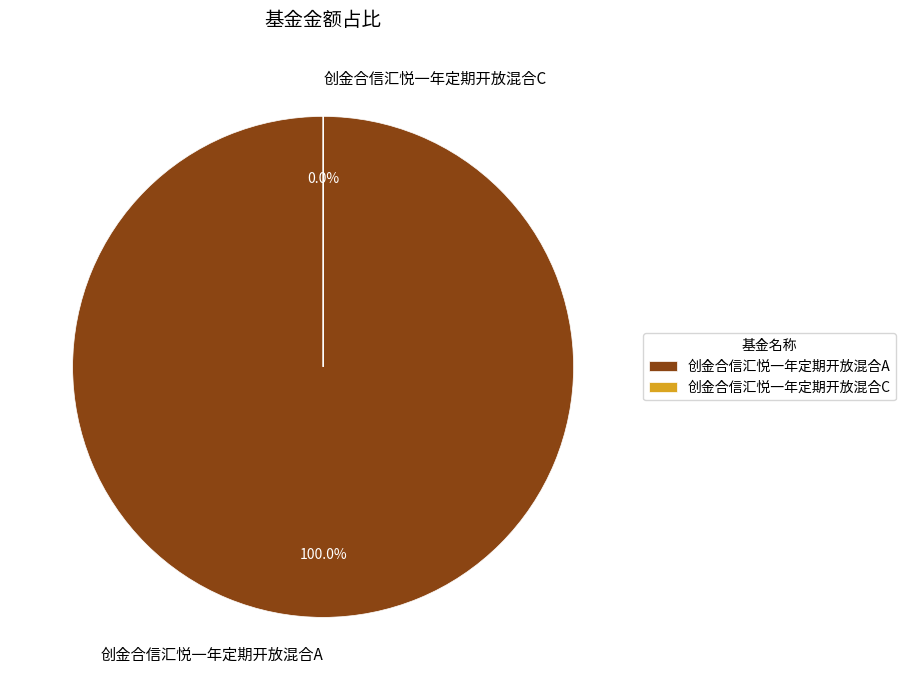

To the nearest percent, what is the average slice percentage?

50%